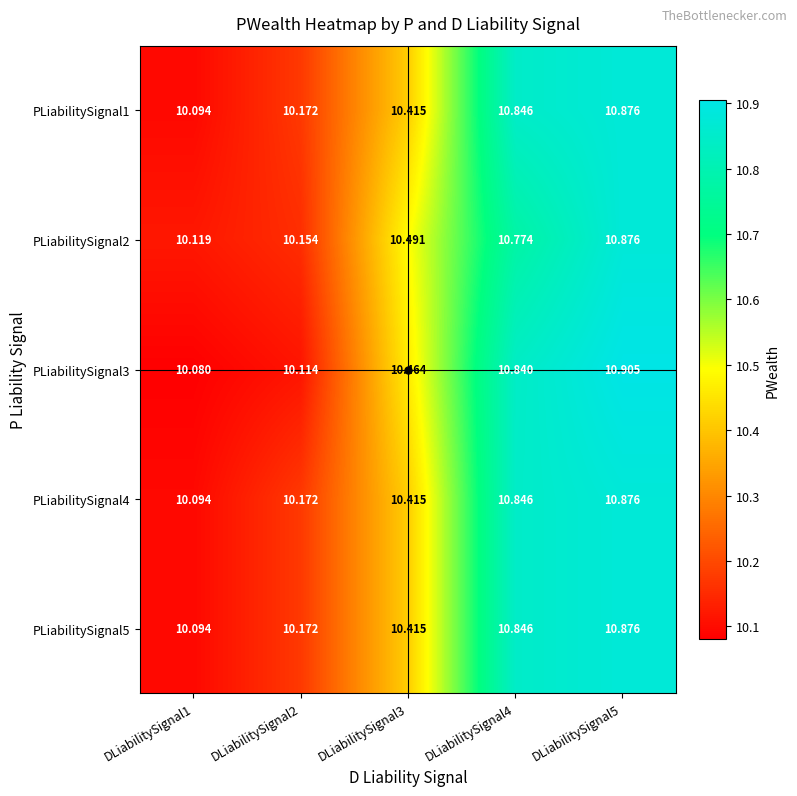

Which series has the largest total across all categories?

PLiabilitySignal2